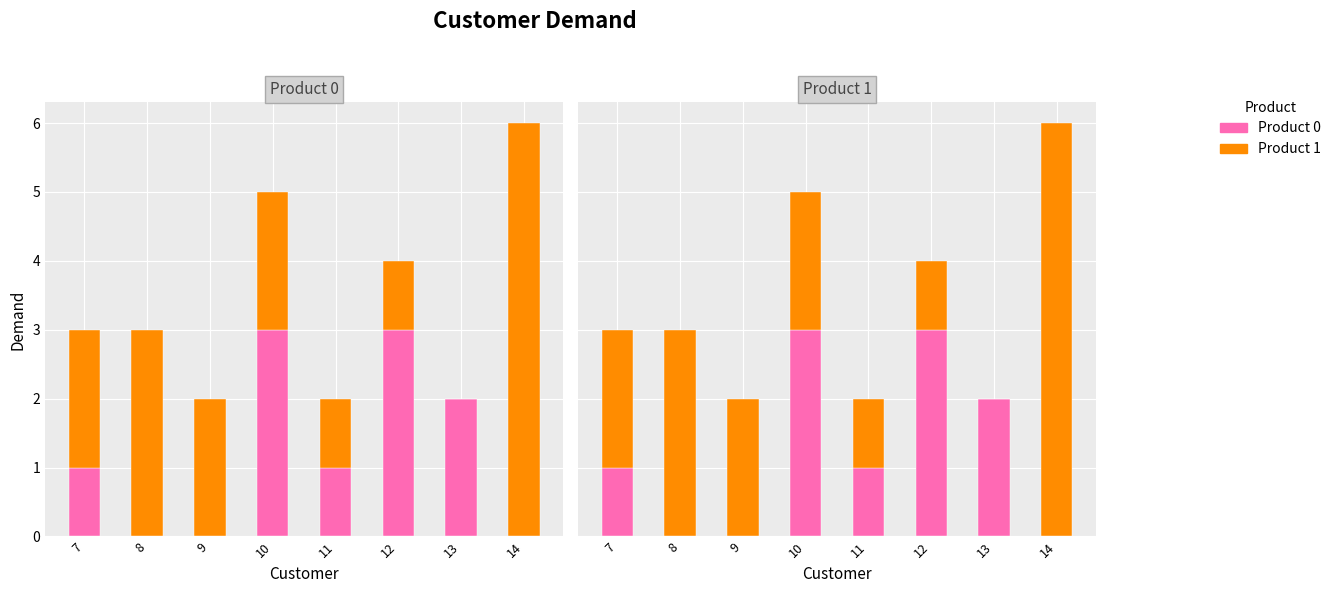

Reading left to right, extract all data points from this chart.

Product 0: 7=1	8=0	9=0	10=3	11=1	12=3	13=2	14=0
Product 1: 7=2	8=3	9=2	10=2	11=1	12=1	13=0	14=6